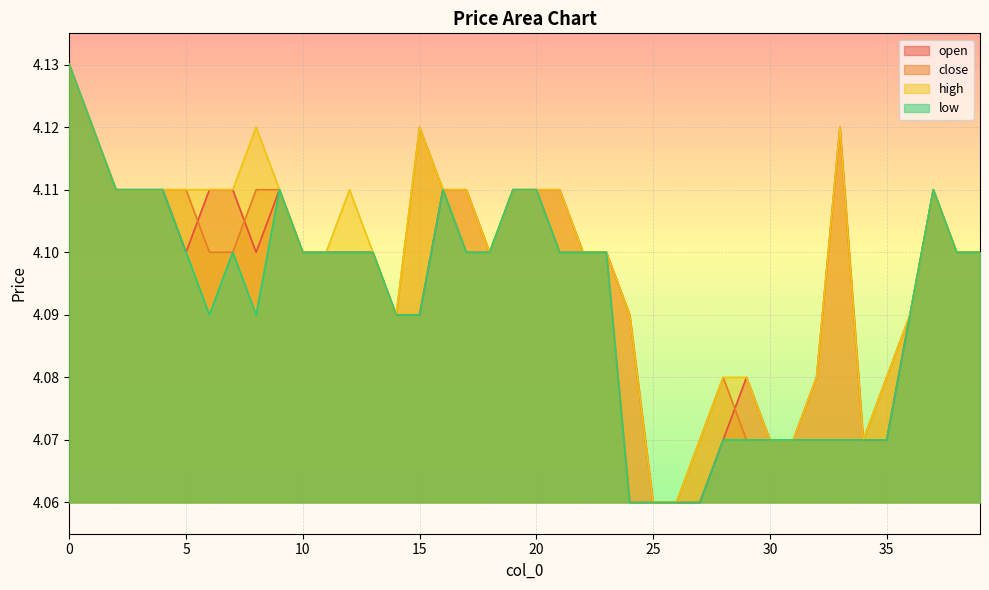

What is the value of the high point at the 4th from the left?

4.1